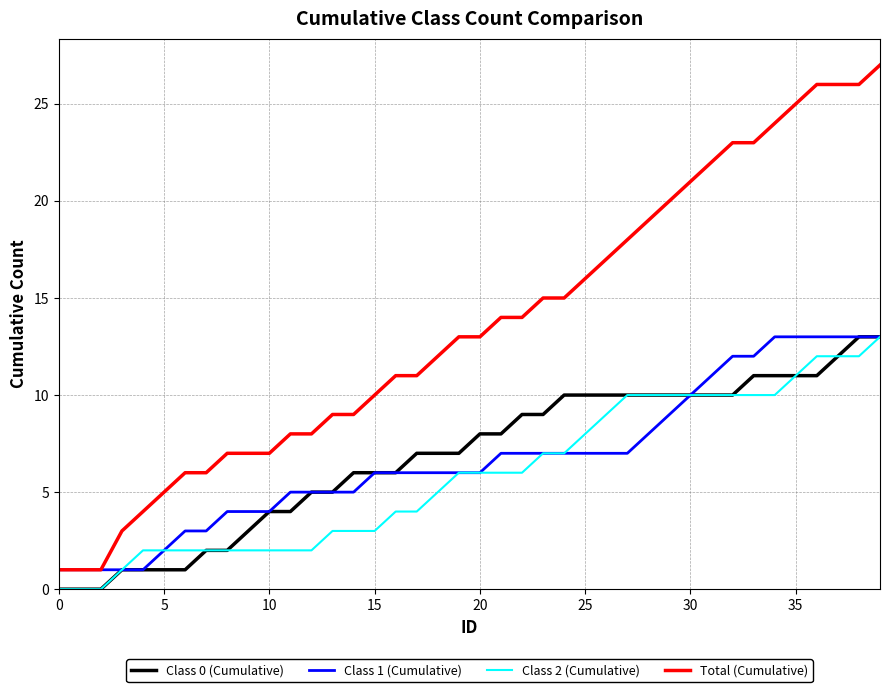

Which series has the largest total across all categories?

Total (Cumulative)